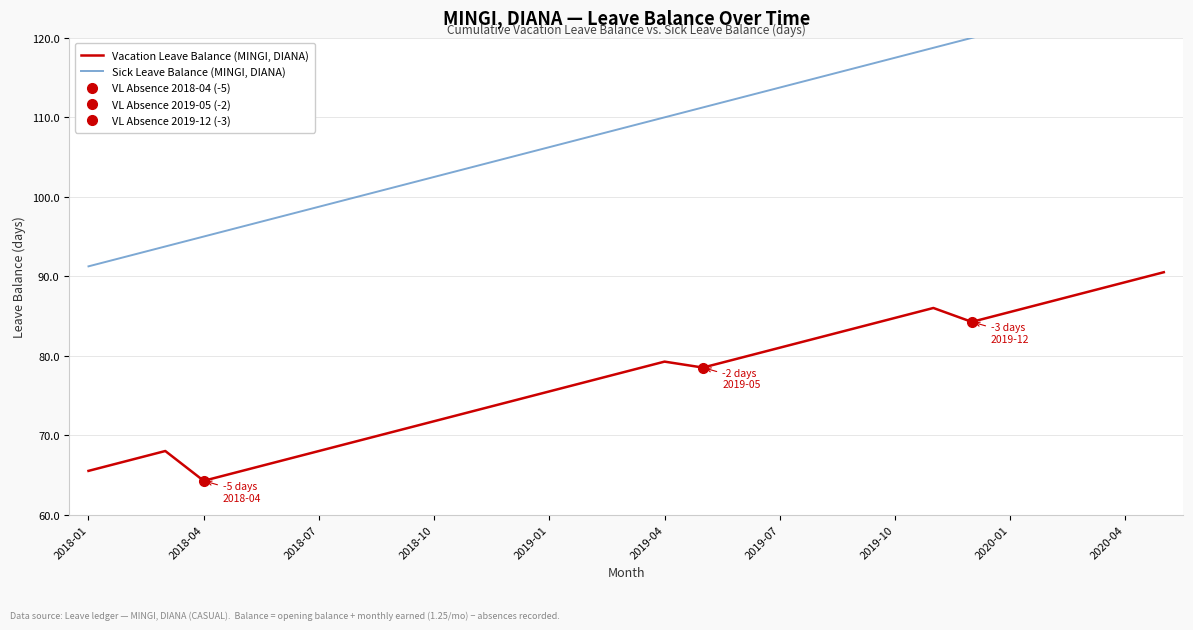

What is the total value across all series at 19?

197.3